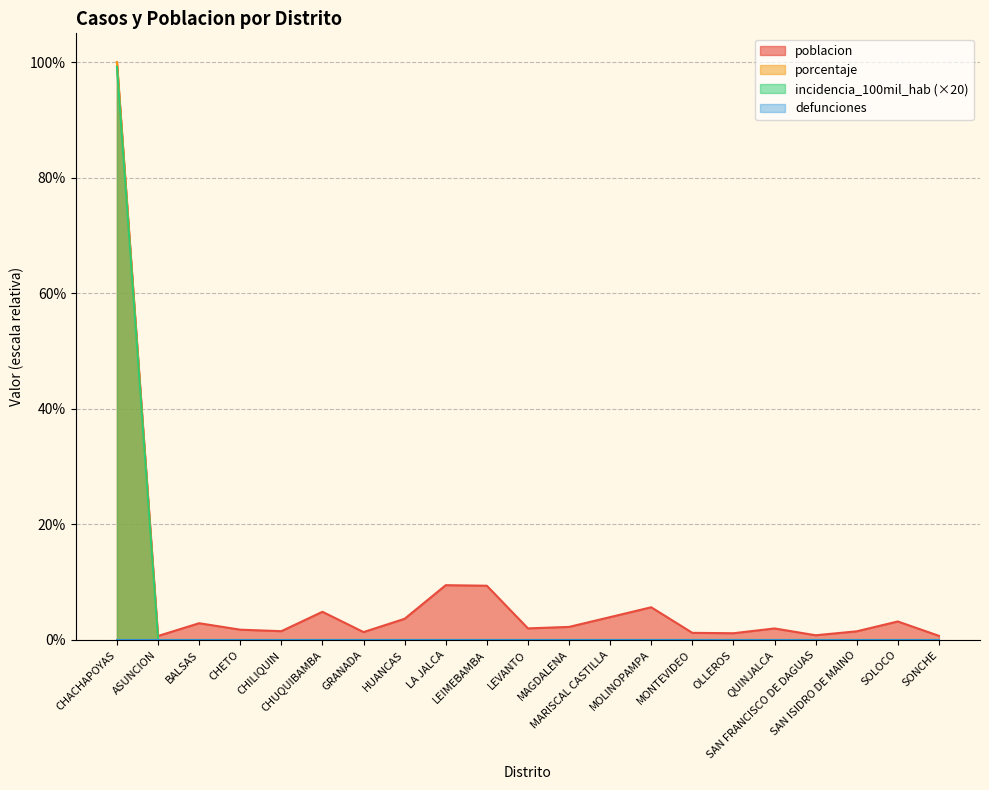

At how many categories does at least one series exceed 25?

1